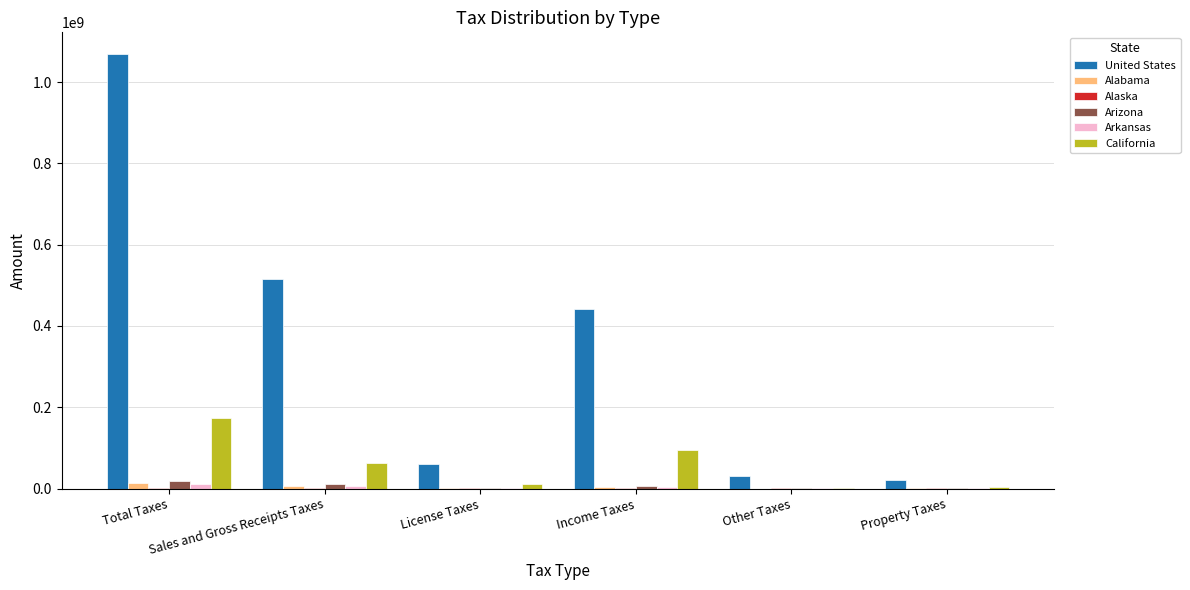

What is the sum of all Arizona values?

35280870